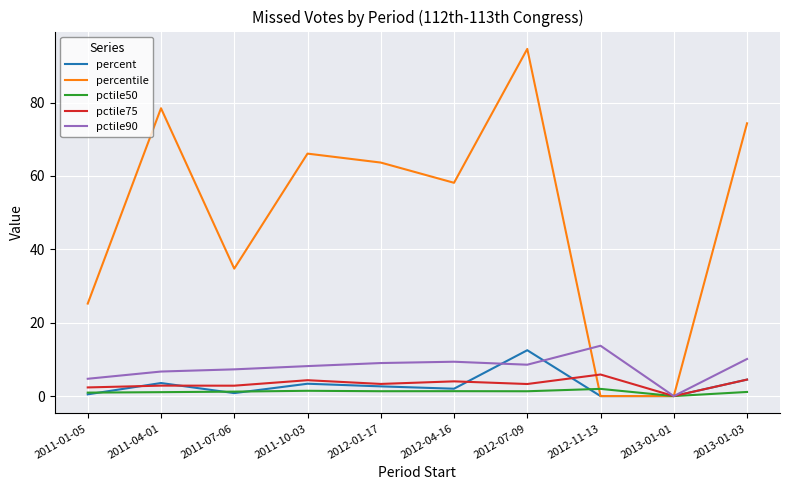

How many interior local peaks does the percent series have?

3